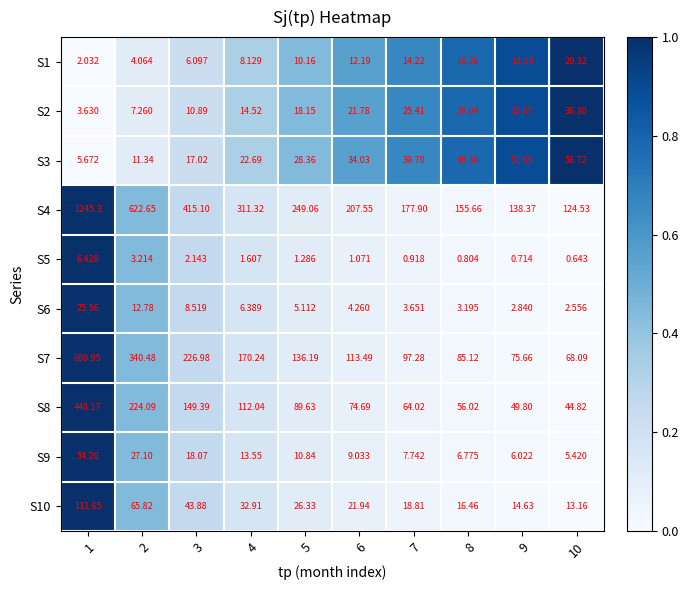

Which series has the largest total across all categories?

S4